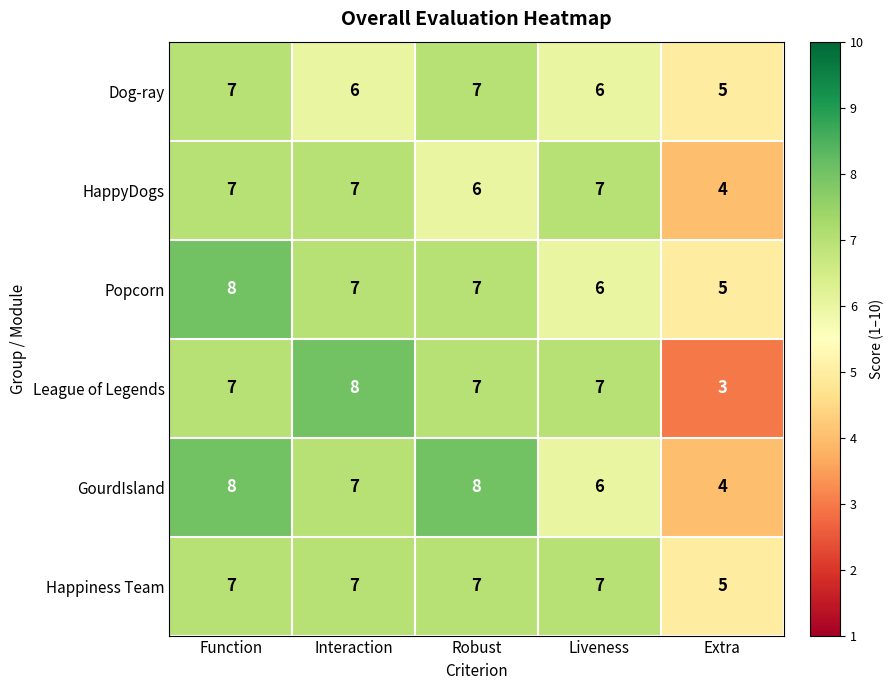

What is the maximum value shown in the chart?

8